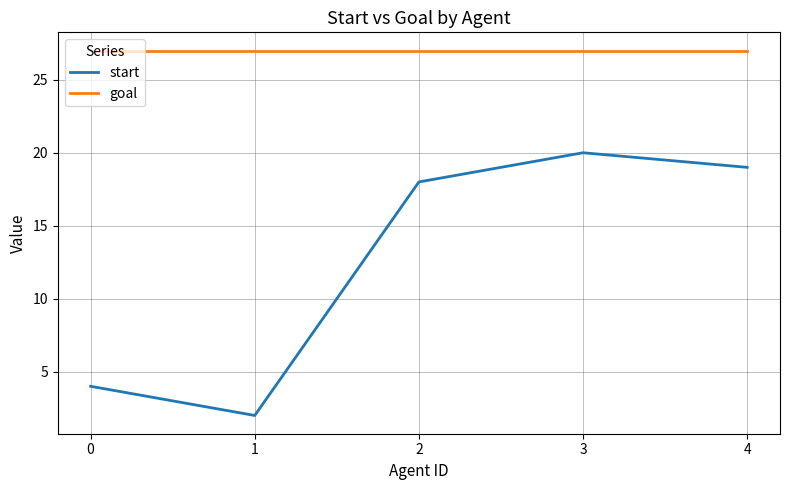

True or false: start and goal cross at least once.

False